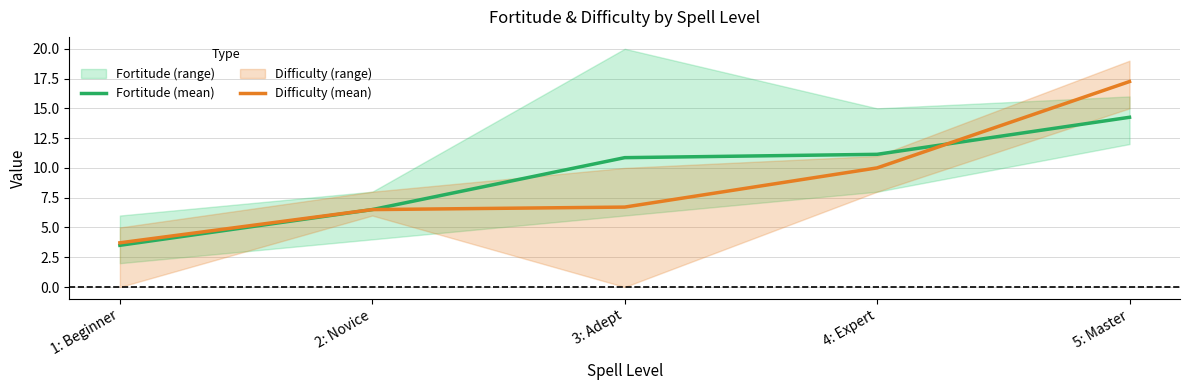

What is the label of the 1st point from the right?

5: Master